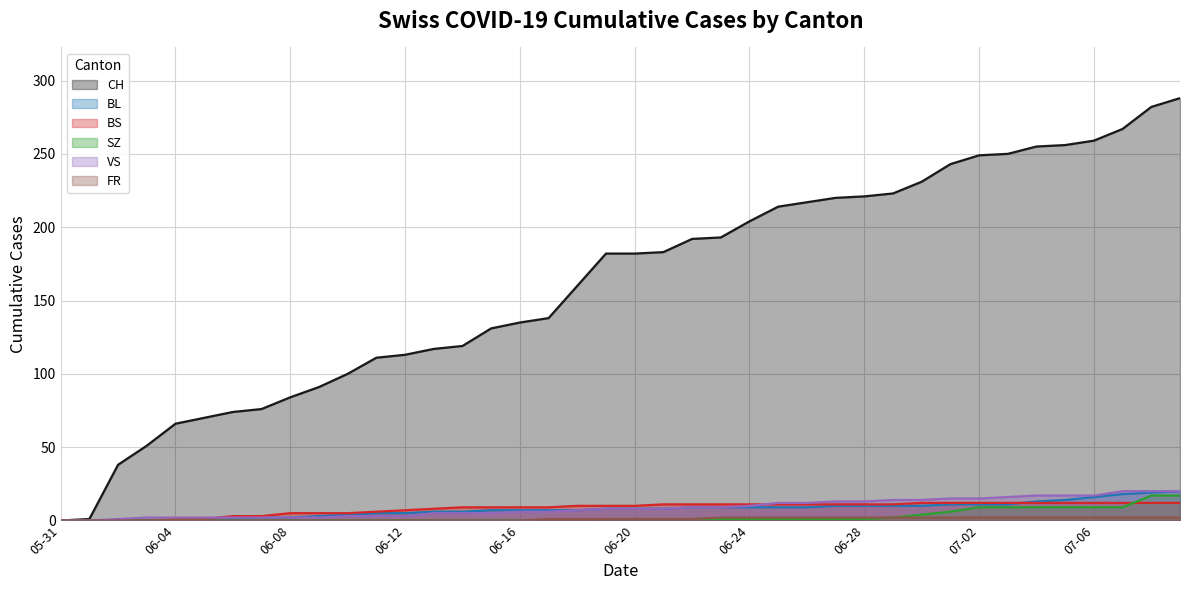

What is the maximum value for BS?

12